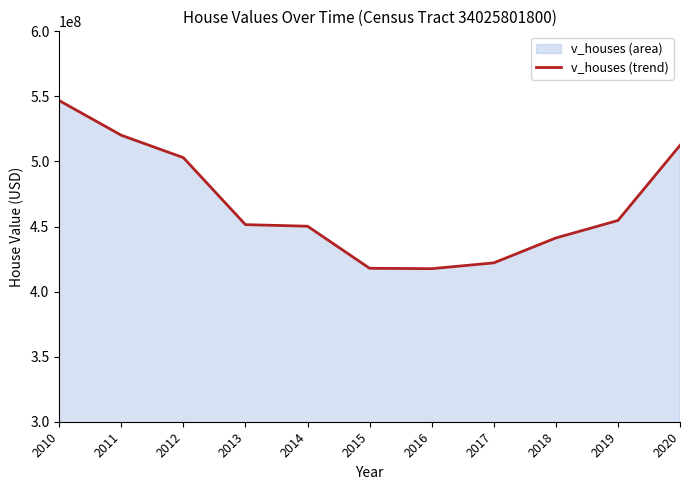

Reading left to right, list all the values displayed in this chart.

2010=546787500	2011=520150000	2012=502936000	2013=451452500	2014=450251000	2015=417922000	2016=417611000	2017=422076200	2018=441217300	2019=454633300	2020=512372700